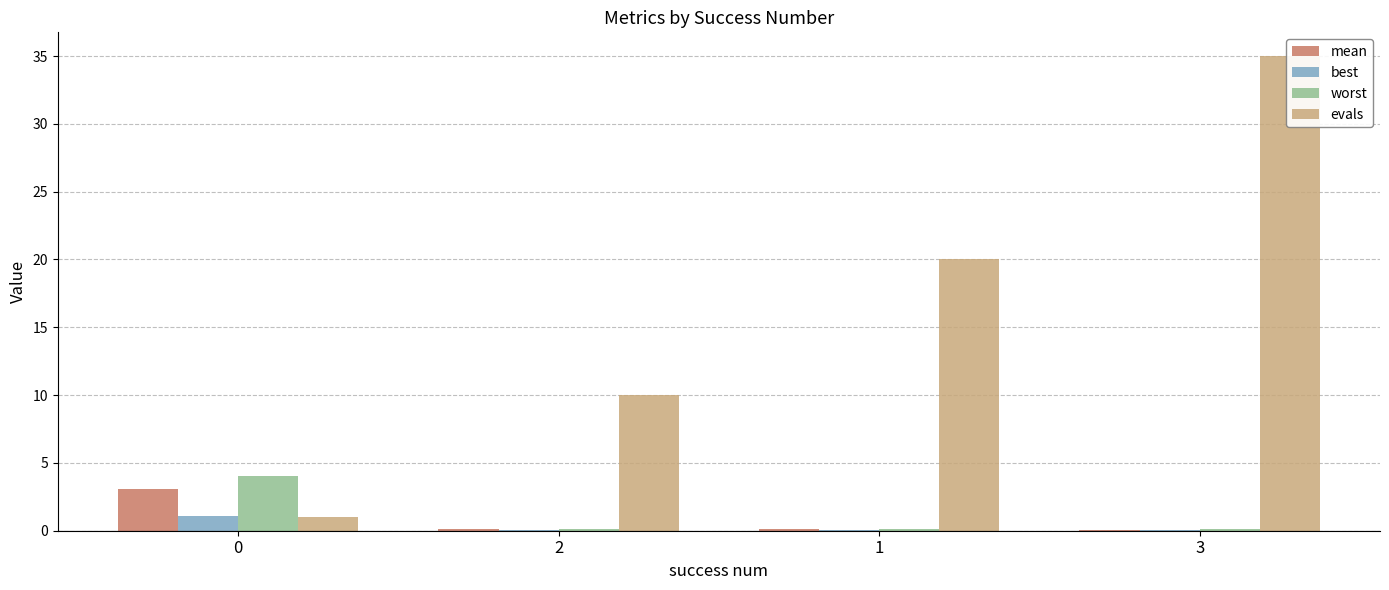

Reading right to left, extract all data points from this chart.

mean: 0.1	0.1	0.1	3.1
best: 0.1	0.0	0.1	1.1
worst: 0.1	0.2	0.2	4.0
evals: 35.0	20.0	10.0	1.0